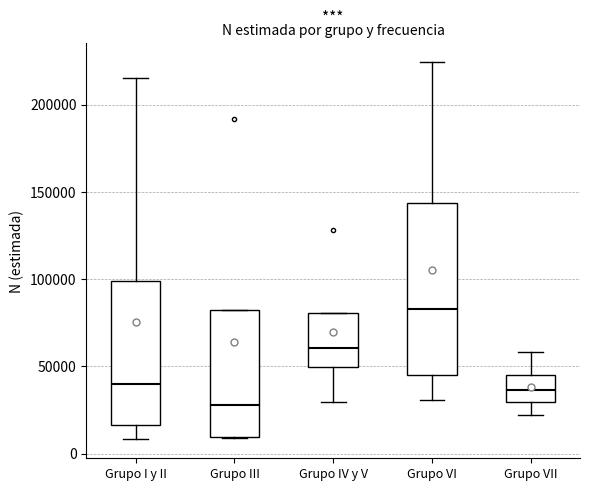

Where does the median line of the box for Grupo I y II sit on the y-axis? The values are not printed on the chart, so give them approximately, as read against the axis.

40000